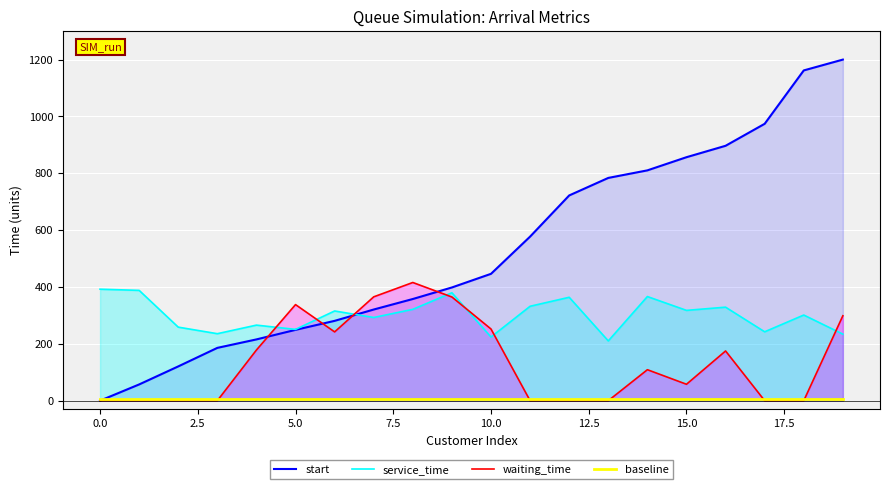

What is the spread (max minus min) of values at 0.0?

392.2